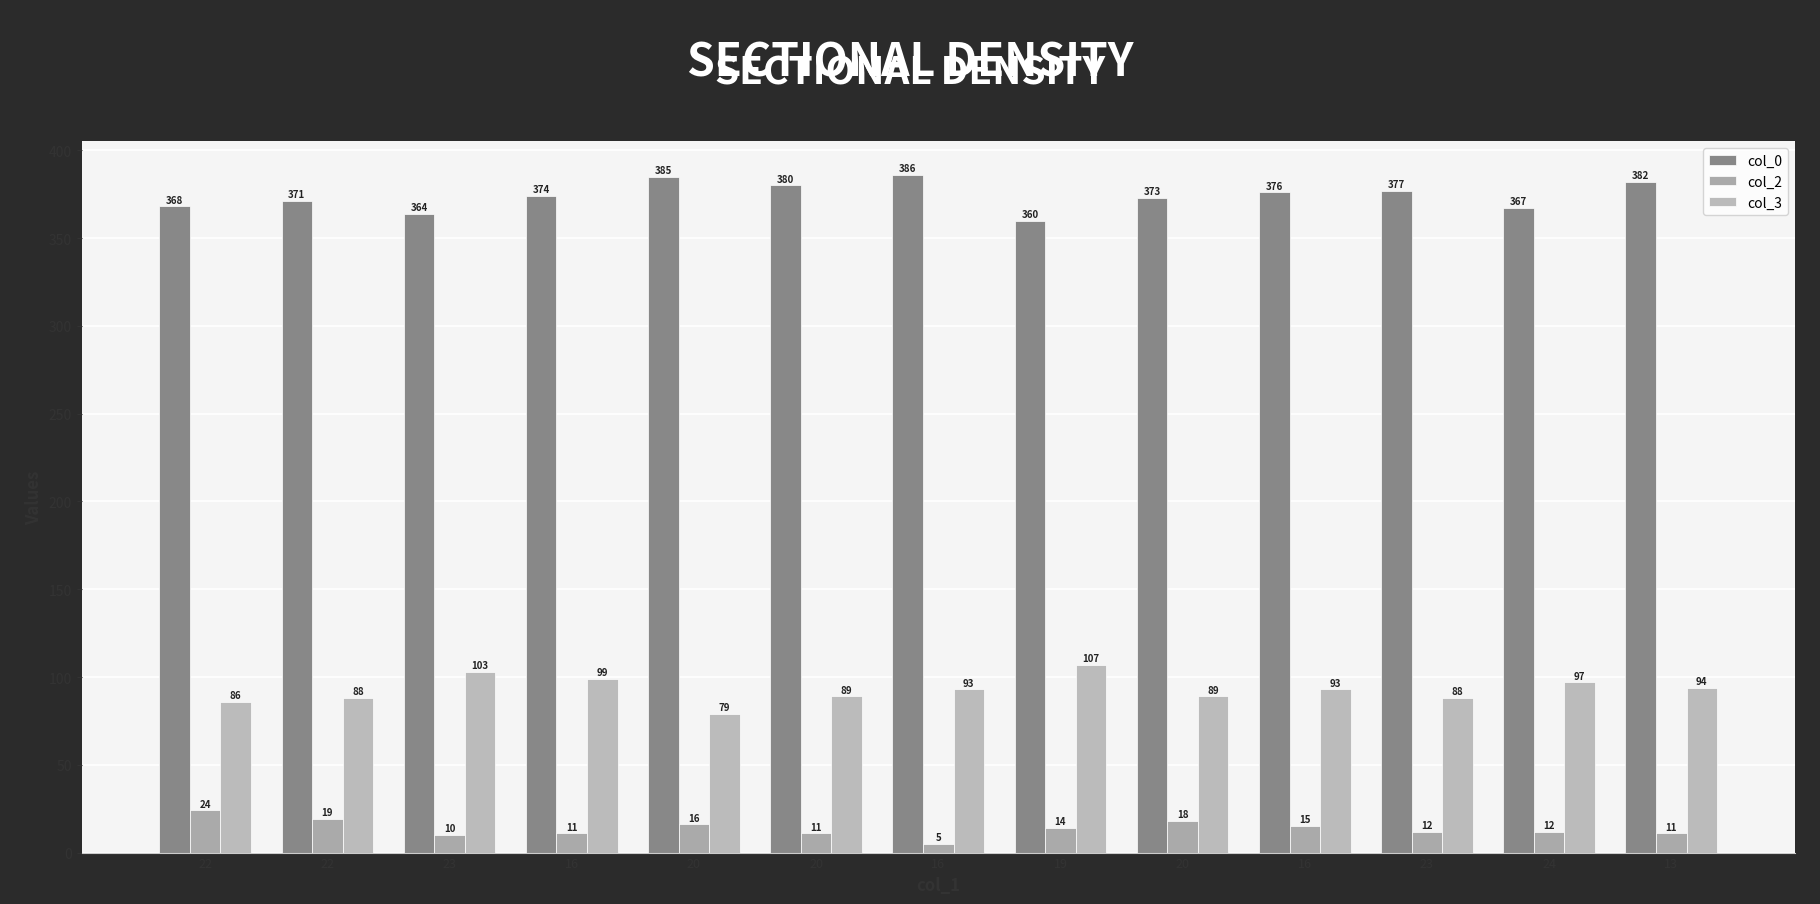

How many data points in col_0 are less than 374?

6